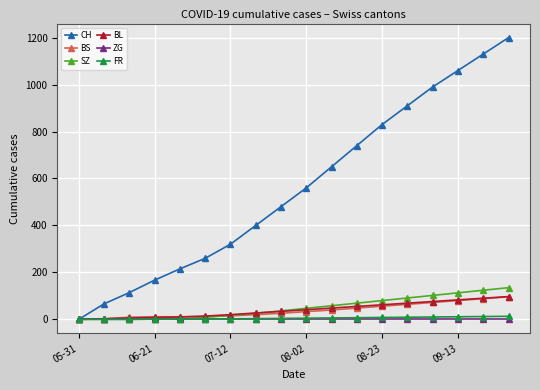

What is the maximum value shown in the chart?

1200